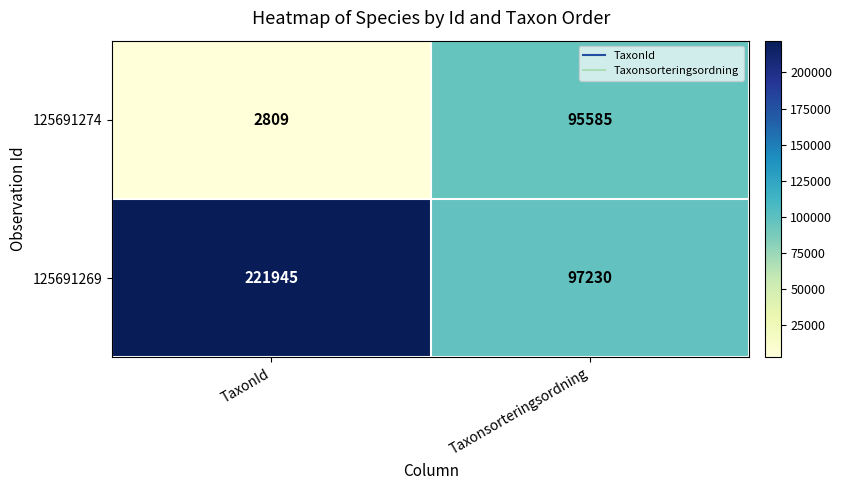

Which series has the largest range (max minus min)?

125691269